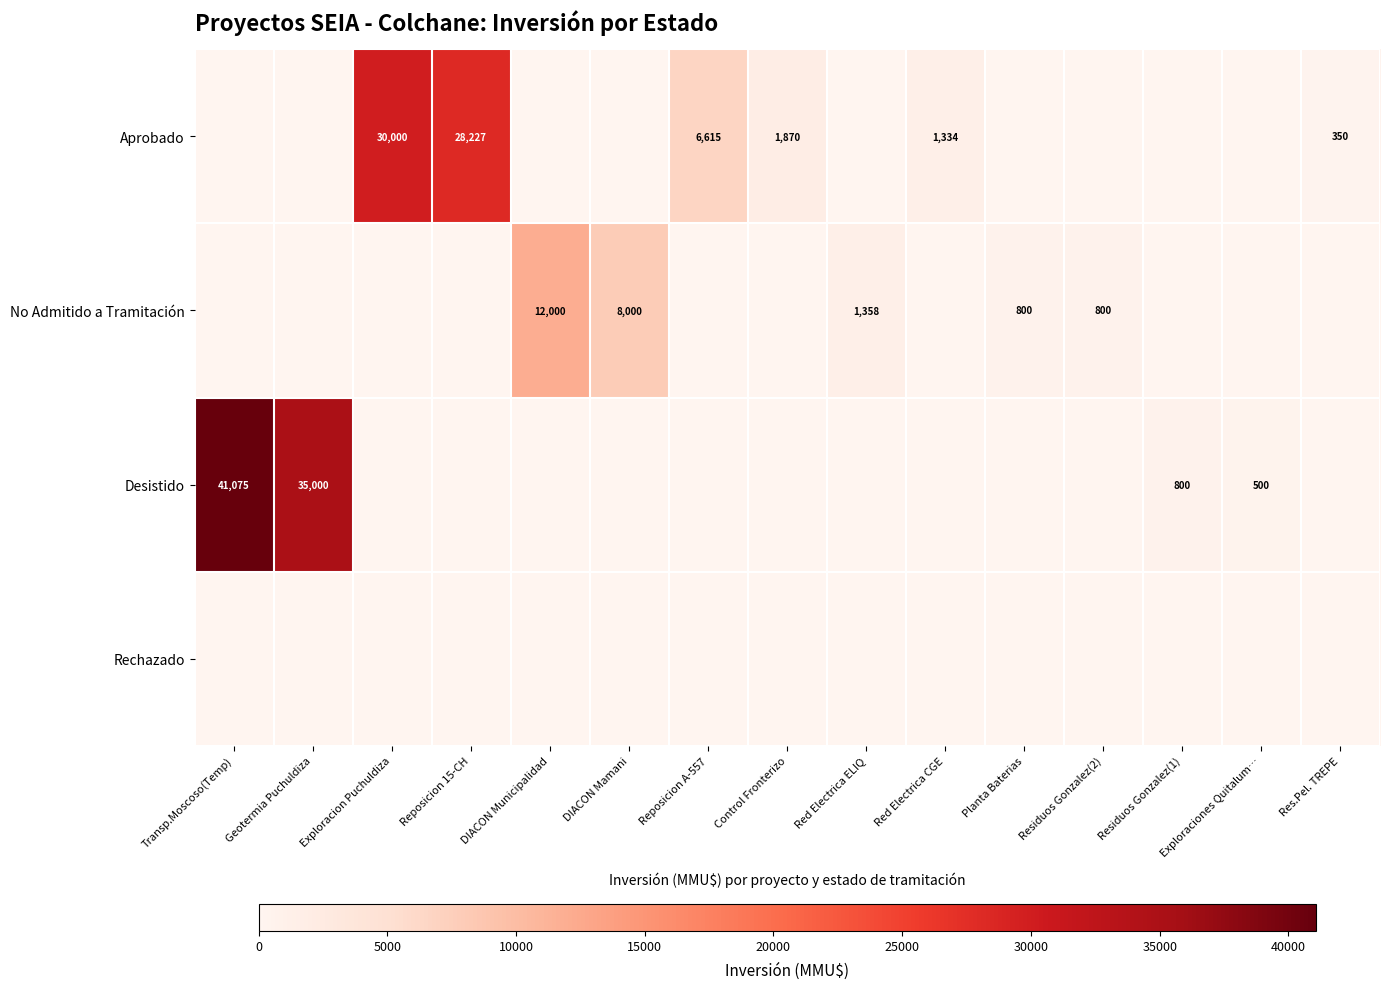

Which has a higher value, Geotermia Puchuldiza or Reposicion A-557?

Reposicion A-557